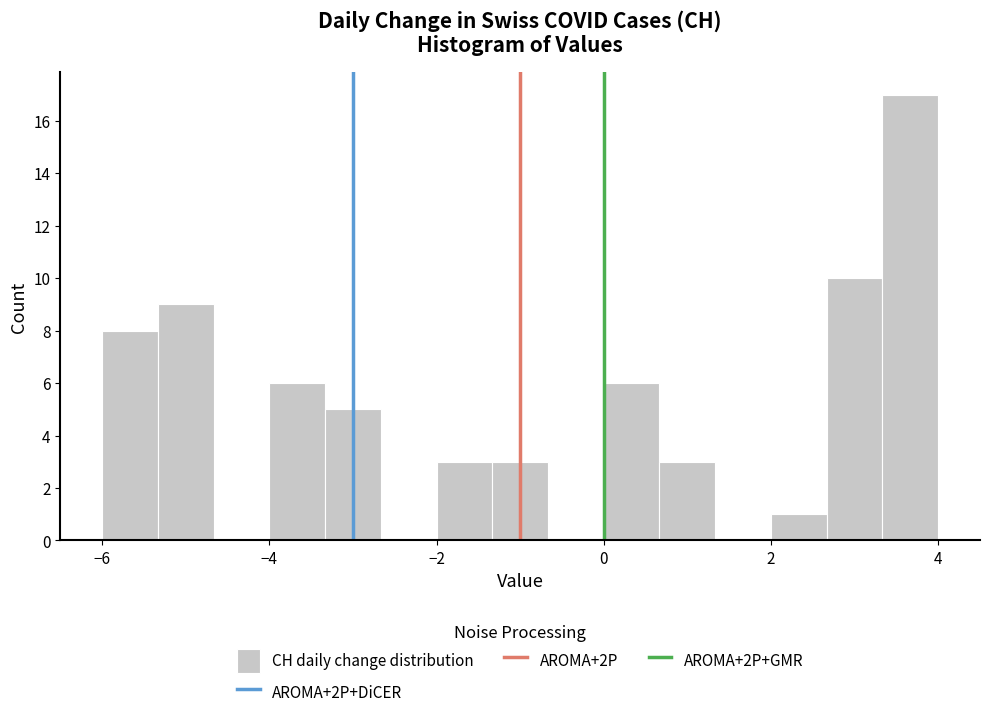

Around what value on the x-axis is the tallest bar? Give the approximate position of its centre, as read against the axis.

3.6